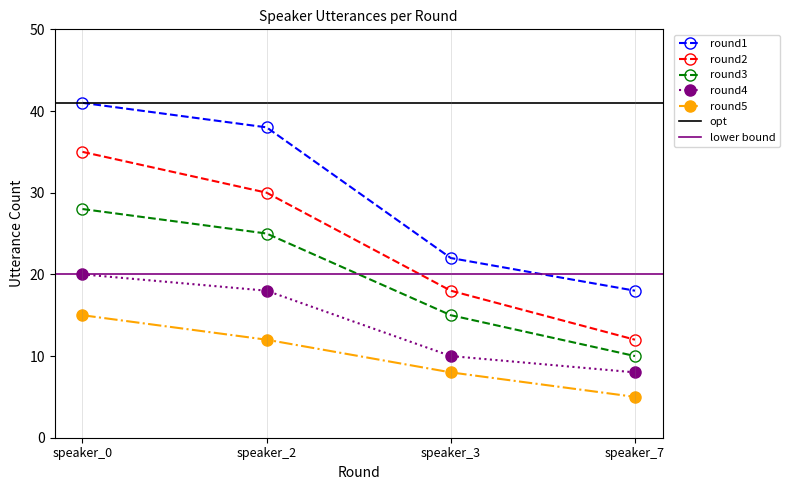

Reading left to right, extract all data points from this chart.

round1: speaker_0=41	speaker_2=38	speaker_3=22	speaker_7=18
round2: speaker_0=35	speaker_2=30	speaker_3=18	speaker_7=12
round3: speaker_0=28	speaker_2=25	speaker_3=15	speaker_7=10
round4: speaker_0=20	speaker_2=18	speaker_3=10	speaker_7=8
round5: speaker_0=15	speaker_2=12	speaker_3=8	speaker_7=5